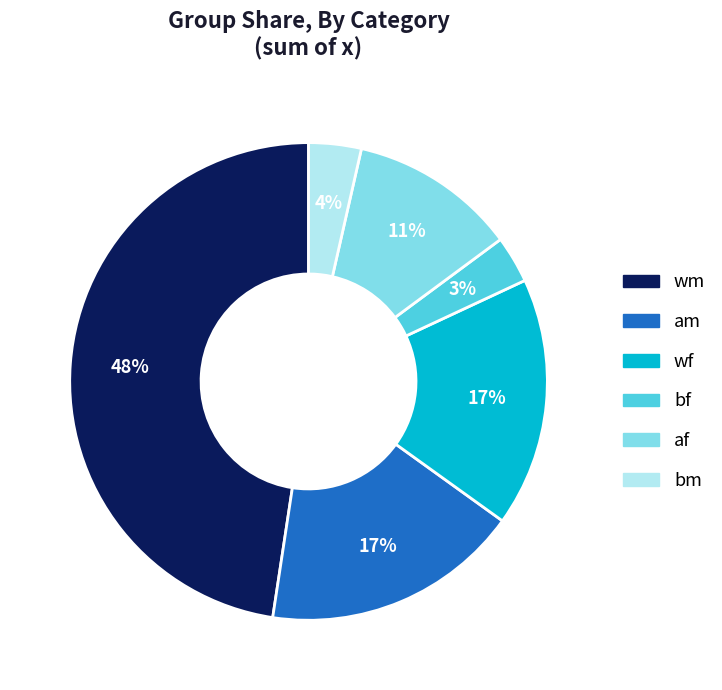

Is there any slice that represents more than half of the pie?

No